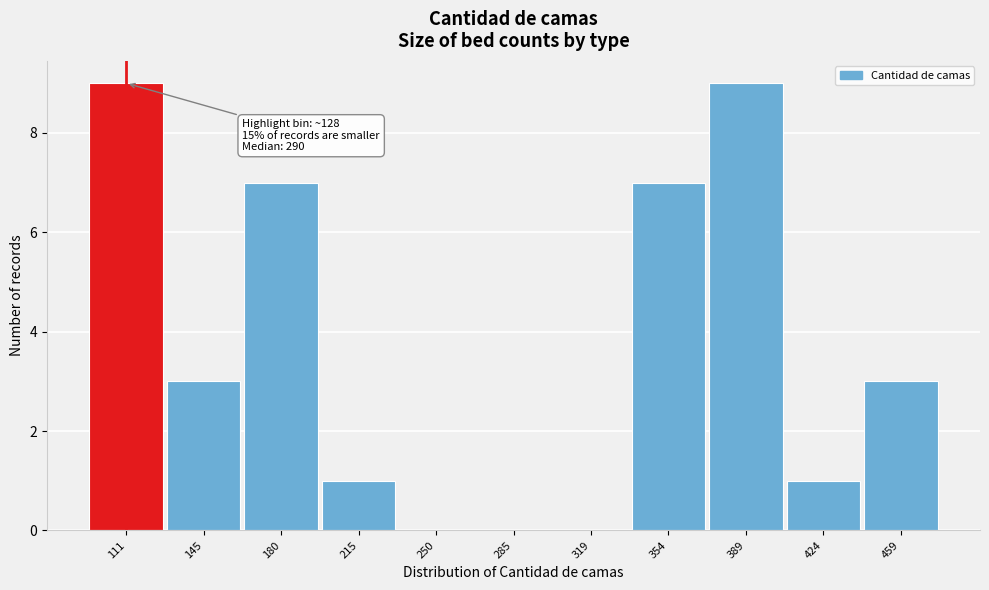

Reading left to right, list all the values displayed in this chart.

111=9	145=3	180=7	215=1	250=0	285=0	319=0	354=7	389=9	424=1	459=3